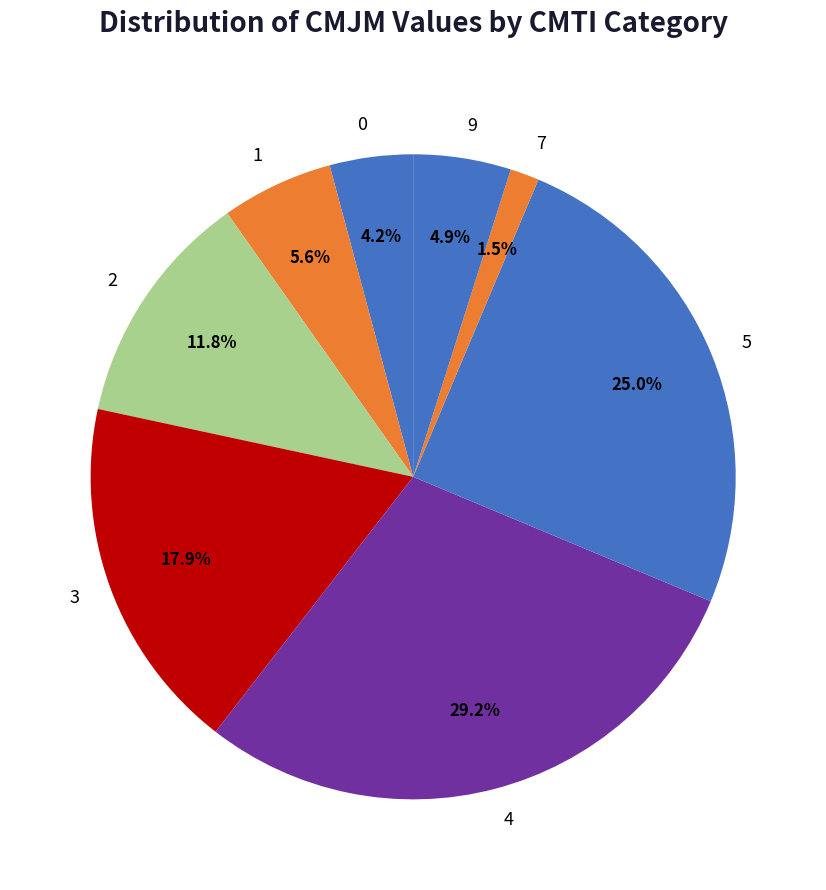

What is the largest slice in the pie chart?

4